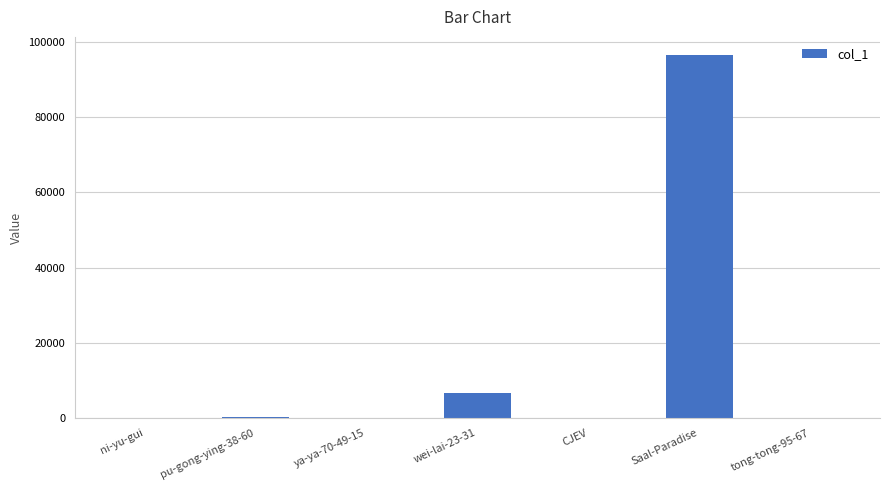

The chart shows a value of 96442 at Saal-Paradise. True or false?

True